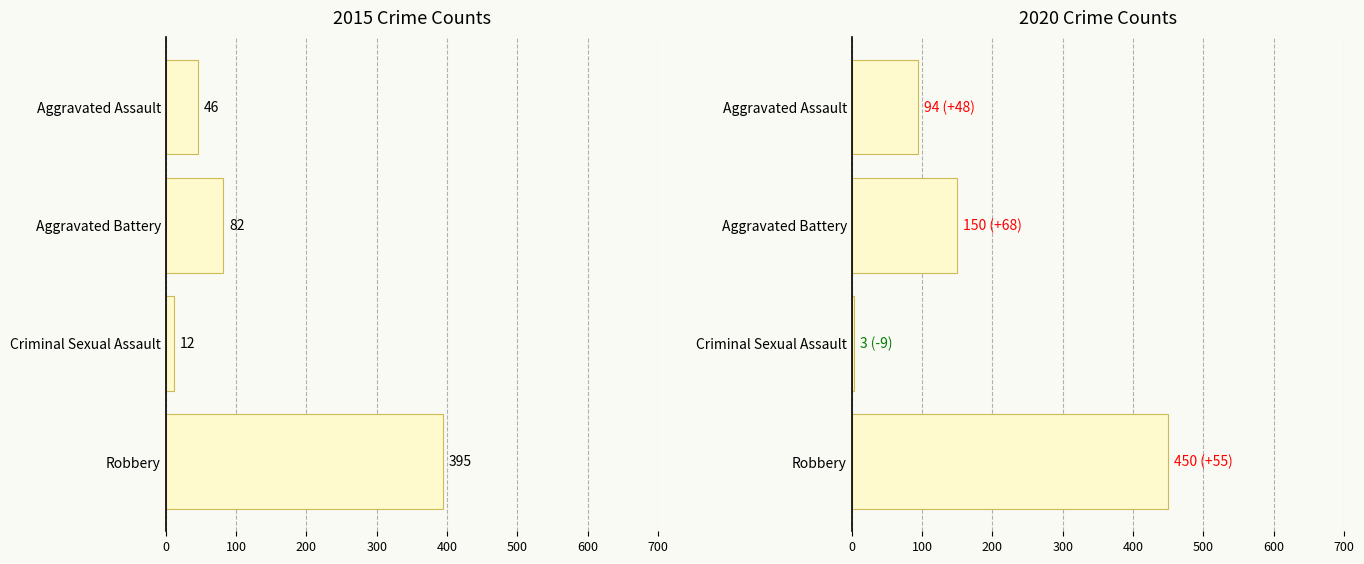

How many bars are there in each group?

2